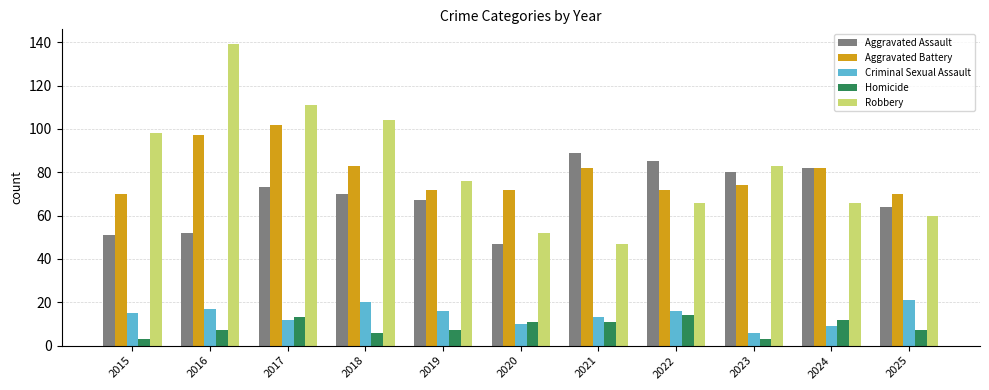

Reading right to left, what are all the values shown in this chart?

Aggravated Assault: 64	82	80	85	89	47	67	70	73	52	51
Aggravated Battery: 70	82	74	72	82	72	72	83	102	97	70
Criminal Sexual Assault: 21	9	6	16	13	10	16	20	12	17	15
Homicide: 7	12	3	14	11	11	7	6	13	7	3
Robbery: 60	66	83	66	47	52	76	104	111	139	98